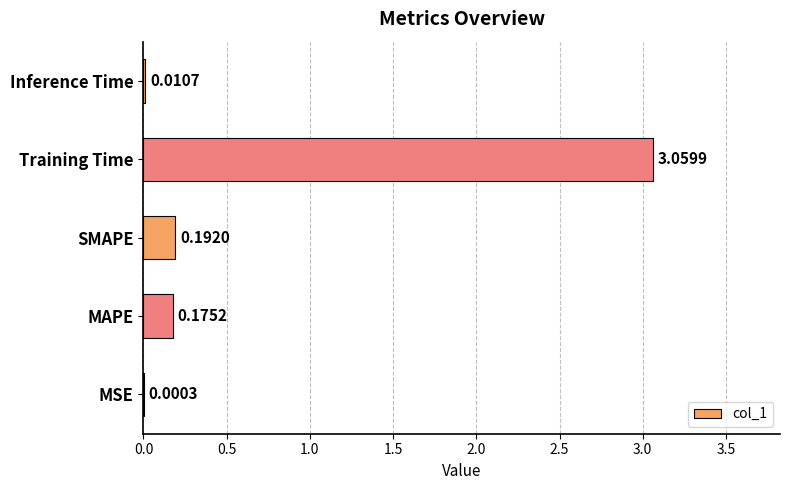

At which label is the value closest to 1?

SMAPE